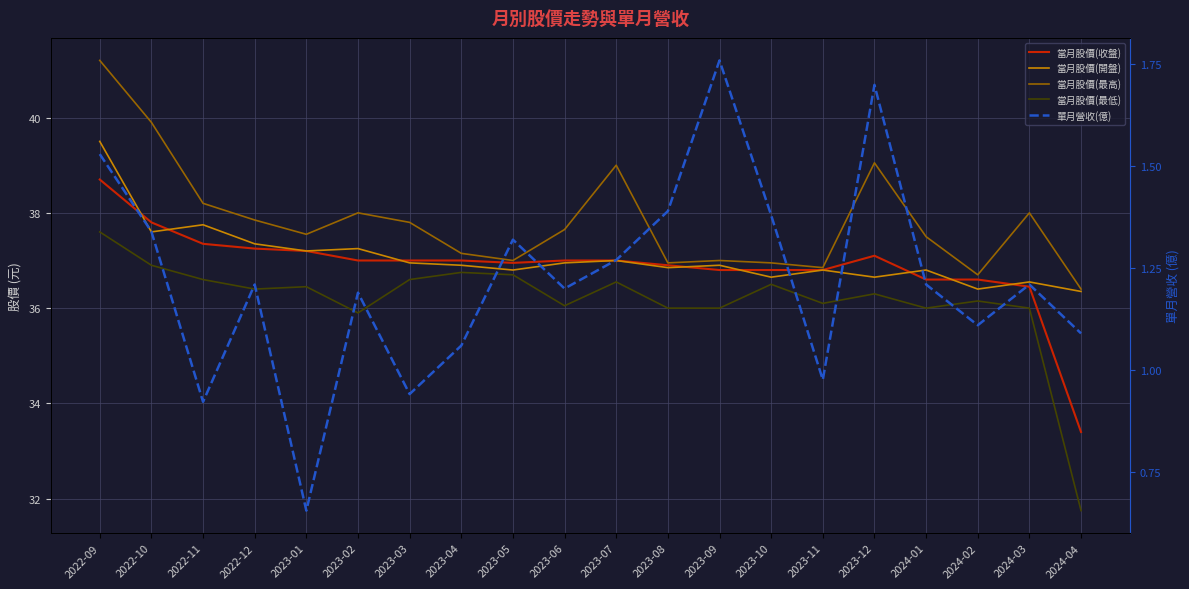

How many data points in 當月股價(收盤) are above 37?

6